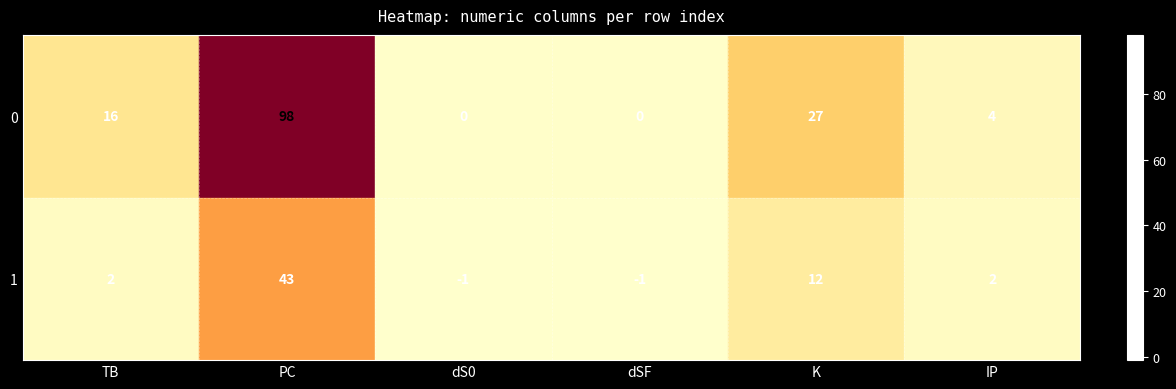

What is the difference between the highest and lowest values at TB?

14